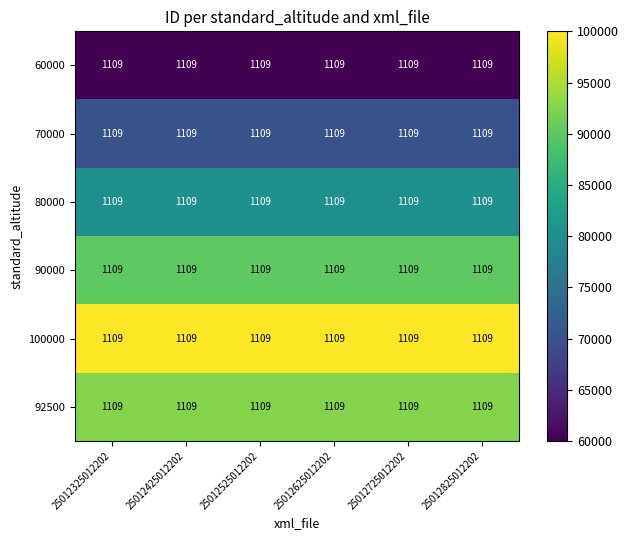

True or false: 92500 has a value of 39316 at 25012325012202.

False